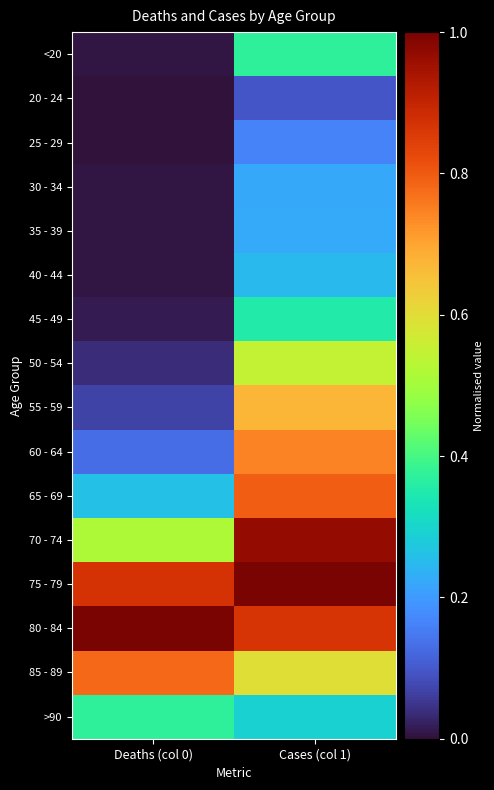

What is the spread (max minus min) of values at Deaths (col 0)?

1.0